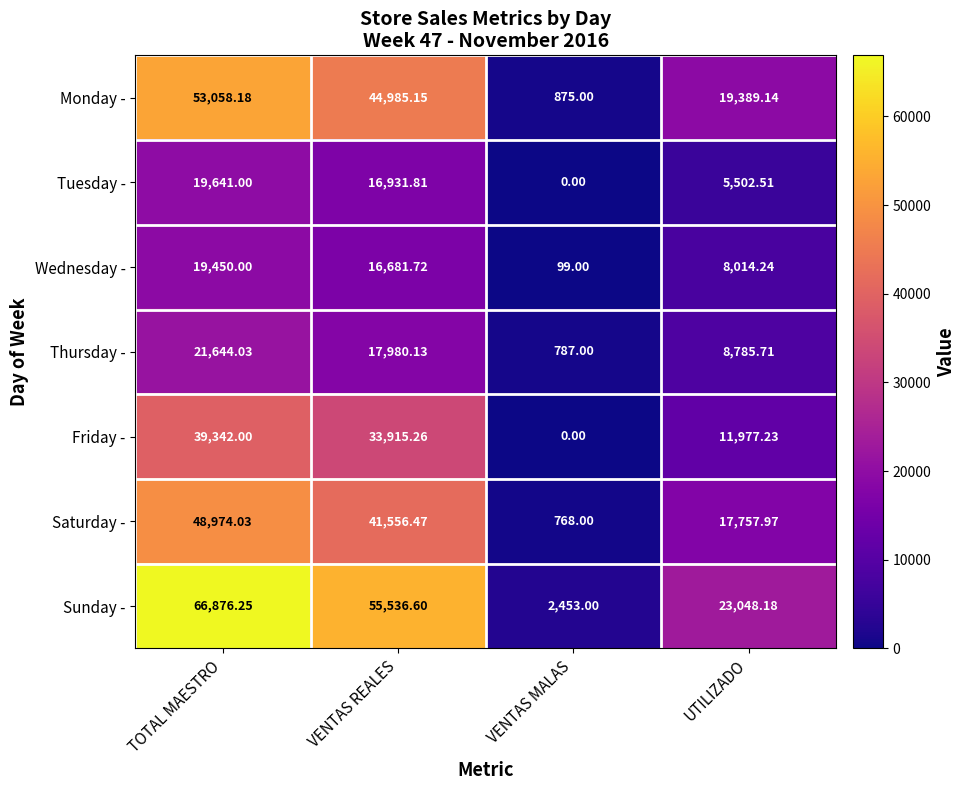

Which category has the lowest value in the Tuesday - series?

VENTAS MALAS